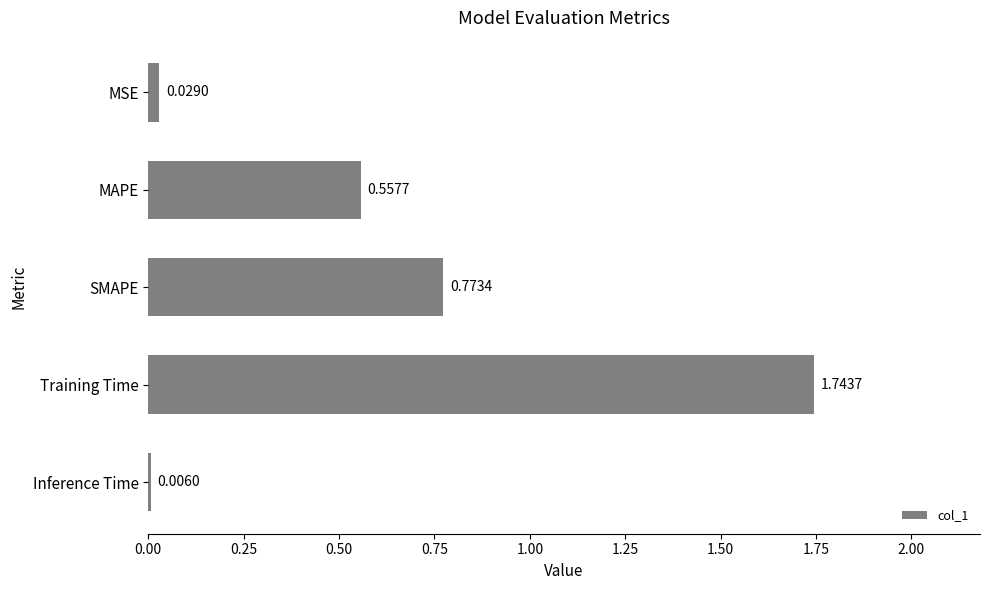

Where is the data nearest to the value 0?

Inference Time